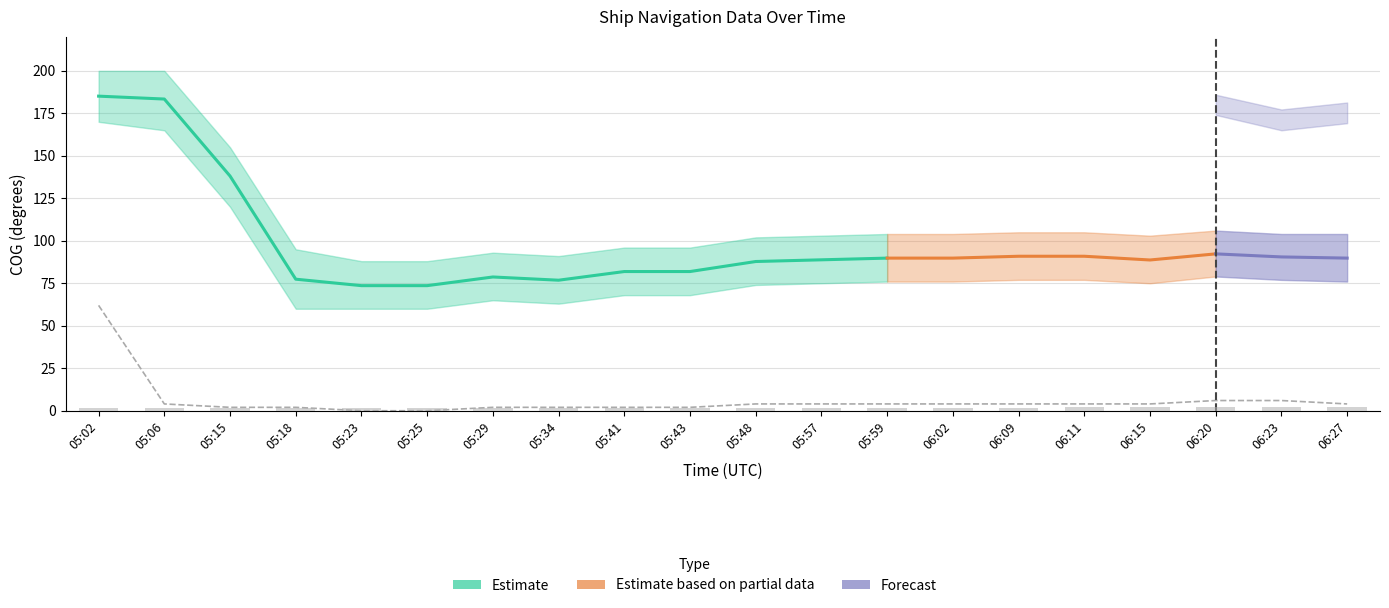

How many groups of bars are there?

20